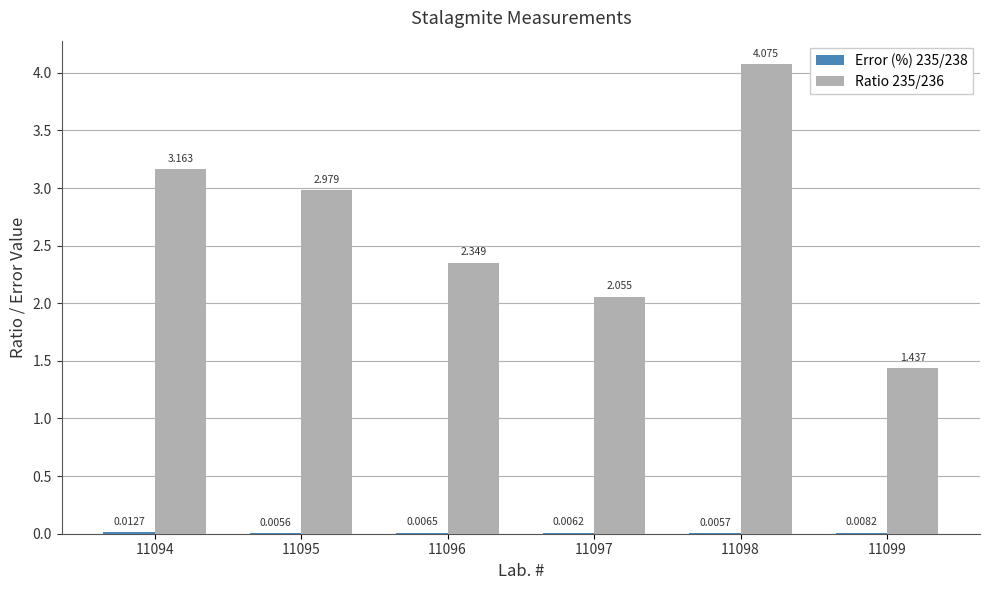

What value does the Ratio 235/236 series have at 11096?

2.3